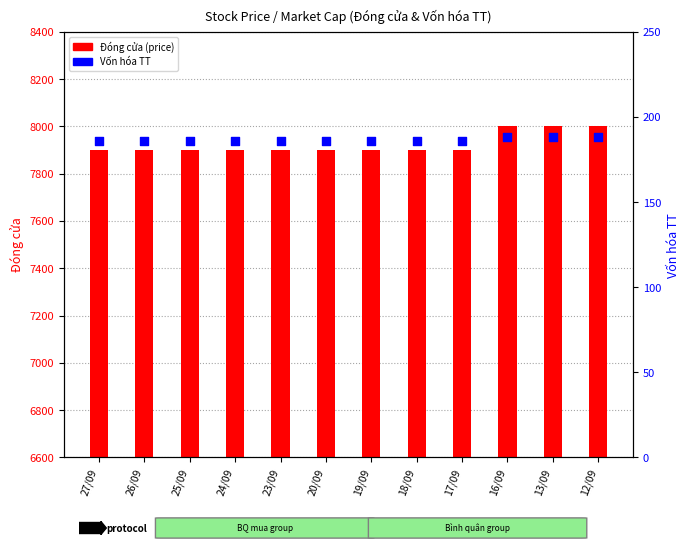

Is the value of Vốn hóa TT at 23/09 greater than the value of Đóng cửa (price) at 13/09?

No